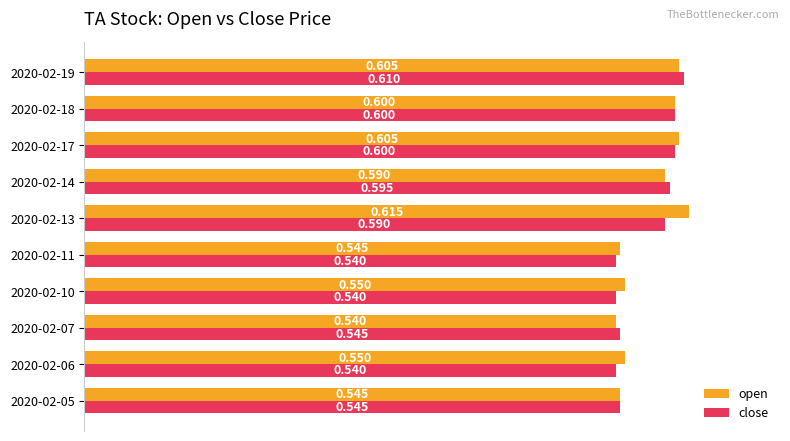

Rank the series at 2020-02-14 from lowest to highest value.

open, close